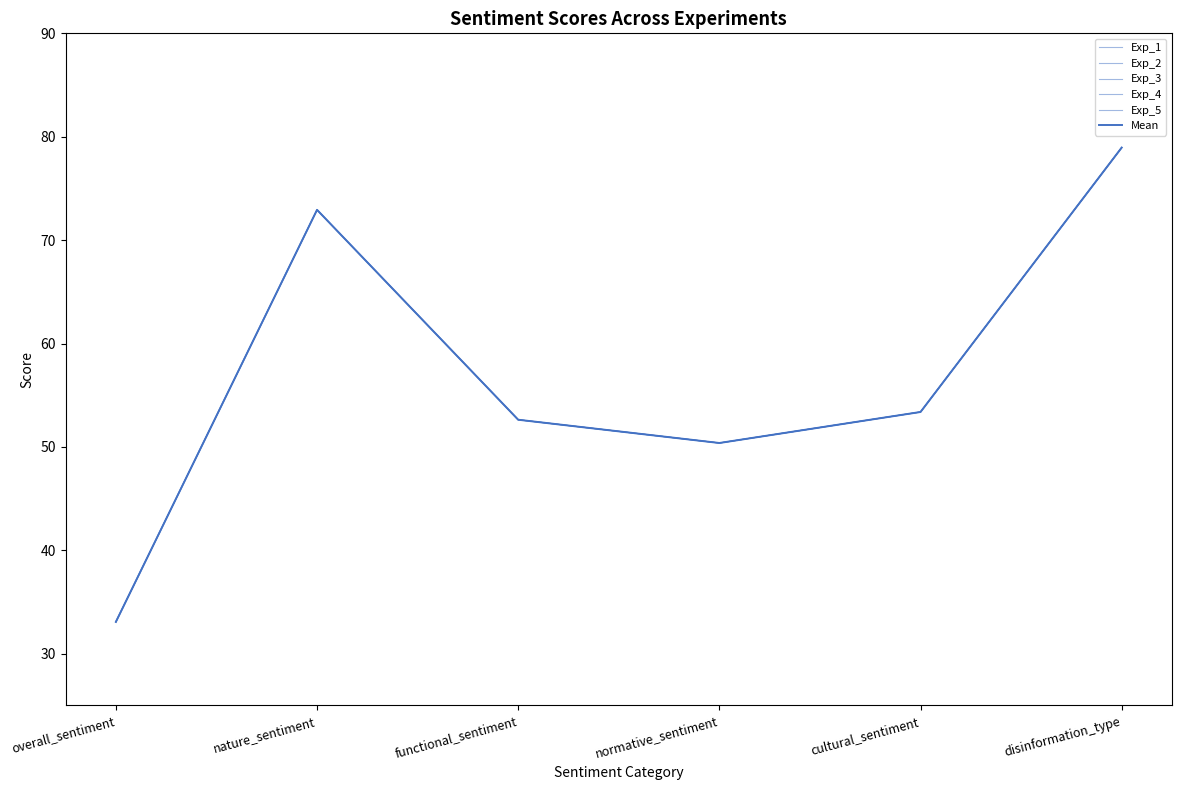

Does the chart display data point markers on the line(s)?

No